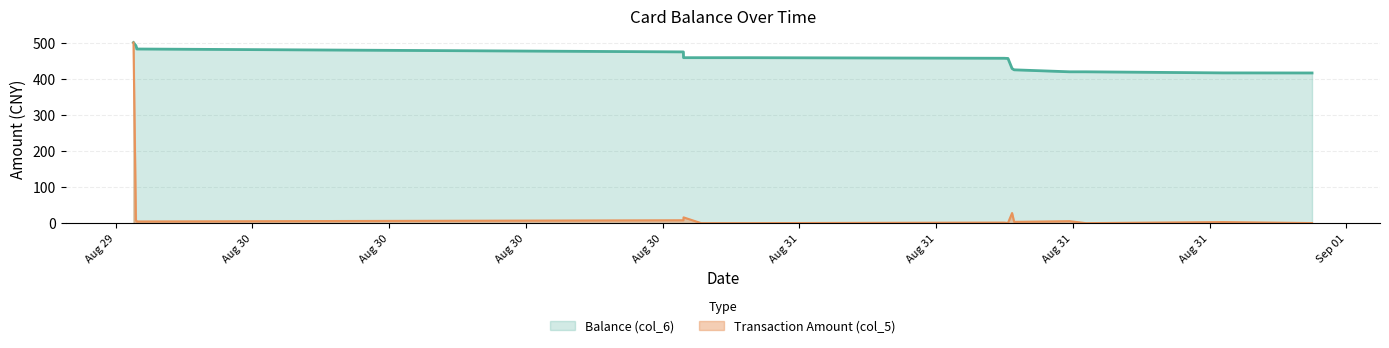

Is the value of Balance (col_6) at 2014/08/31 22:29:35 greater than the value of Transaction Amount (col_5) at 2014/08/31 09:09:09?

Yes